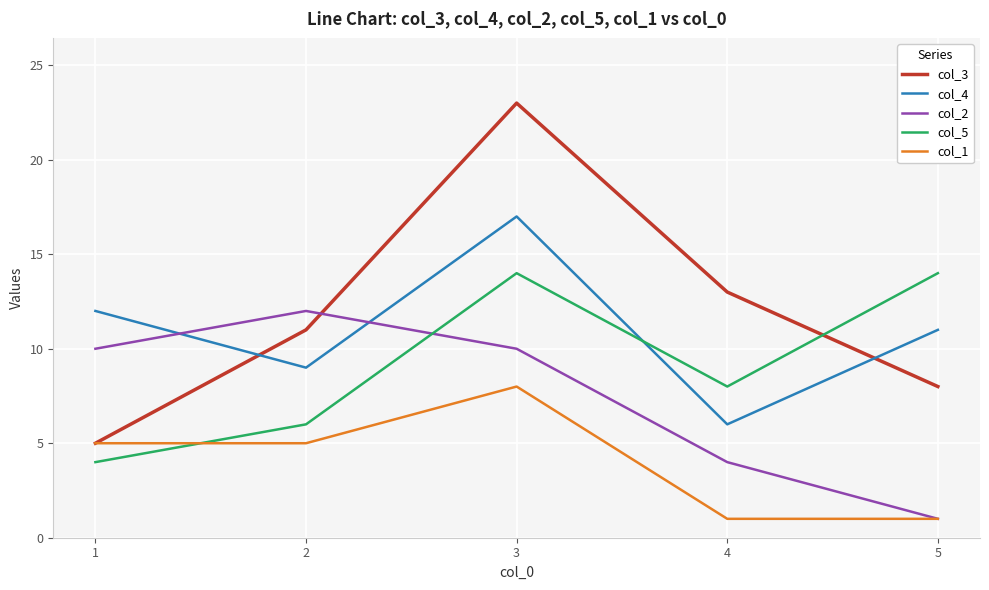

What is the total value across all series at 5?

35